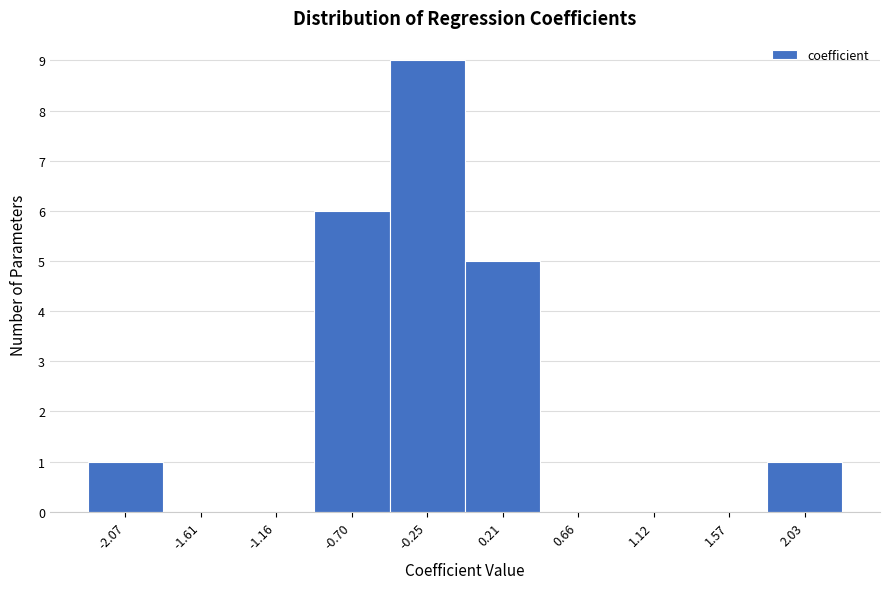

Reading left to right, extract all data points from this chart.

-2.07=1	-1.61=0	-1.16=0	-0.70=6	-0.25=9	0.21=5	0.66=0	1.12=0	1.57=0	2.03=1